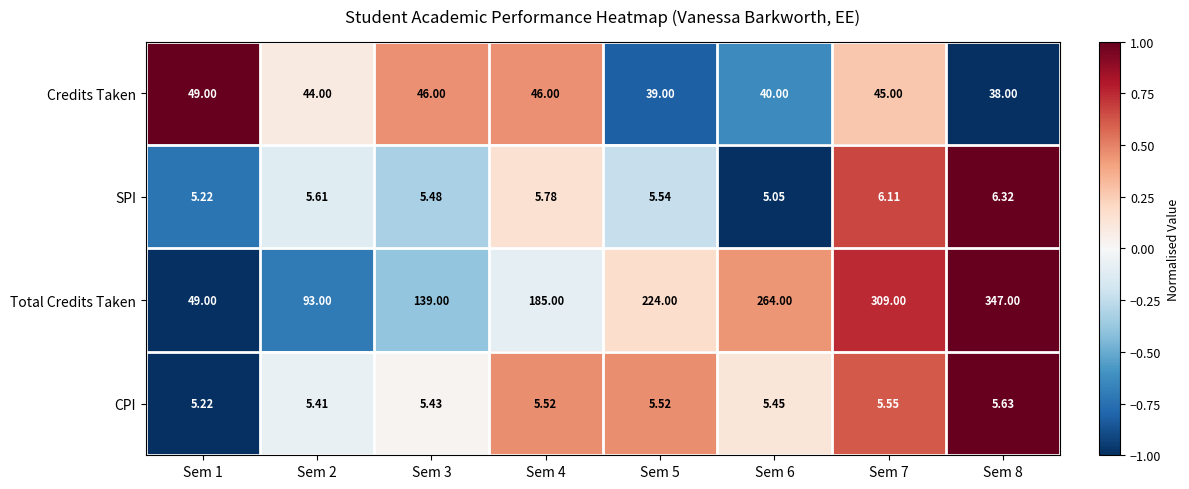

Which series has the largest total across all categories?

Total Credits Taken